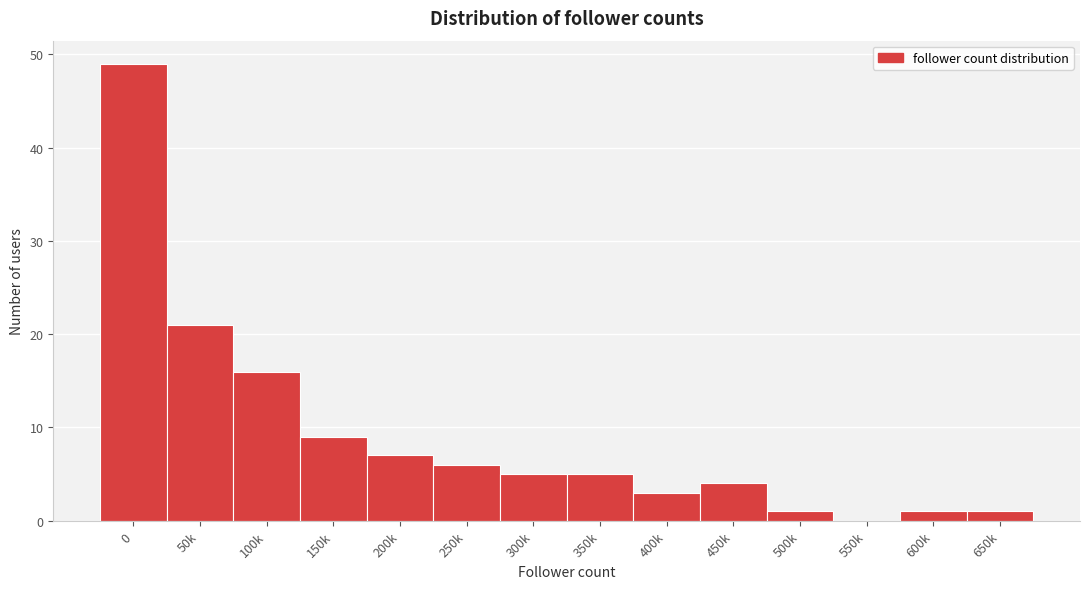

Reading right to left, list all the values displayed in this chart.

650k=1	600k=1	550k=0	500k=1	450k=4	400k=3	350k=5	300k=5	250k=6	200k=7	150k=9	100k=16	50k=21	0=49